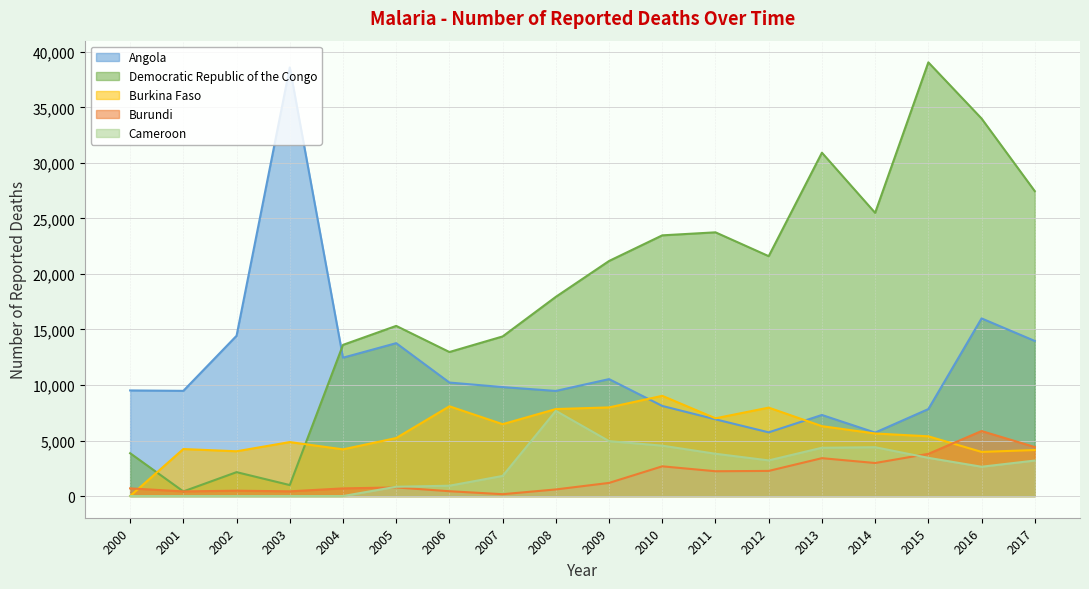

At how many categories does at least one series exceed 30993?

3